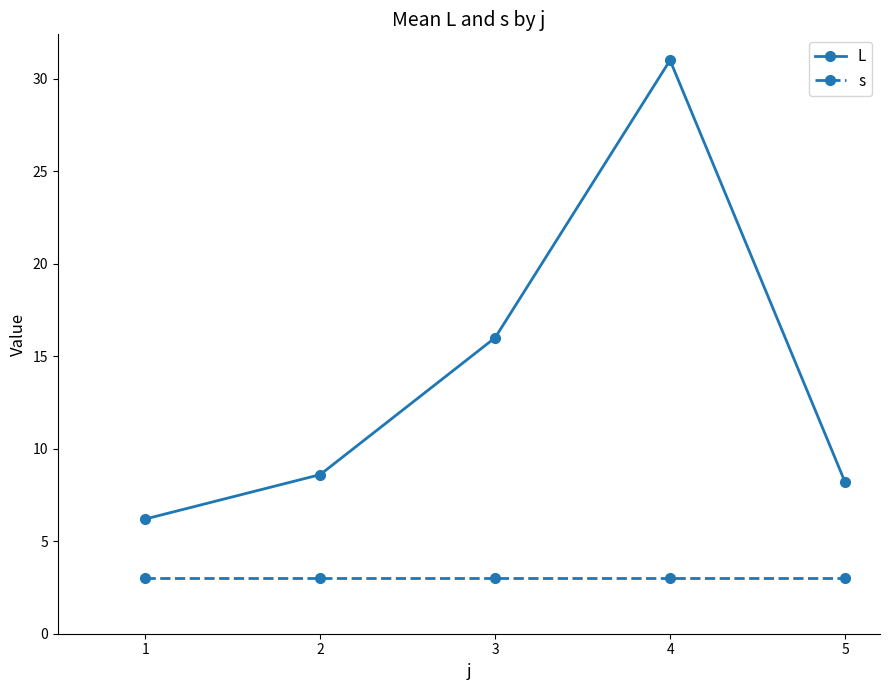

What is the sum of all s values?

15.0